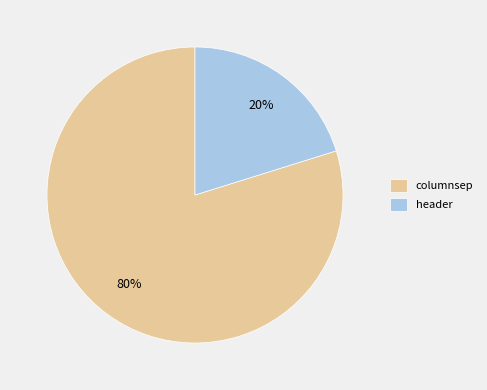

Which category accounts for the majority?

columnsep